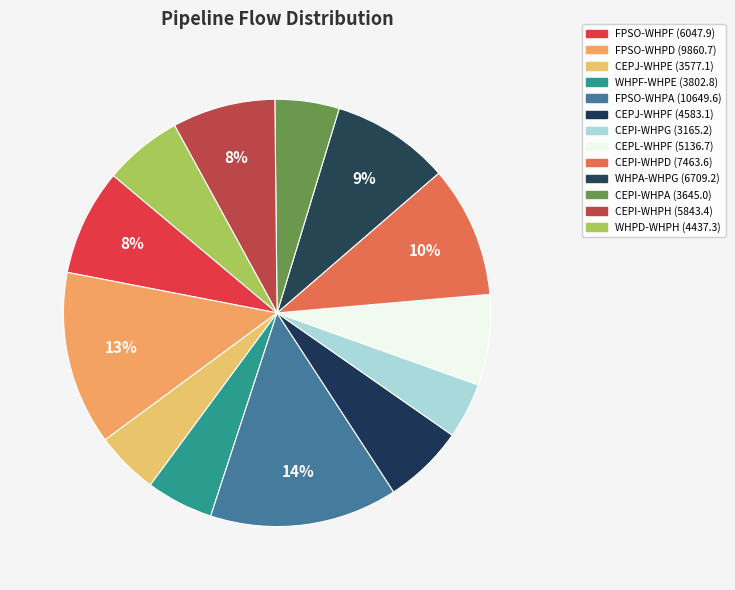

How many slices are in this pie chart?

13